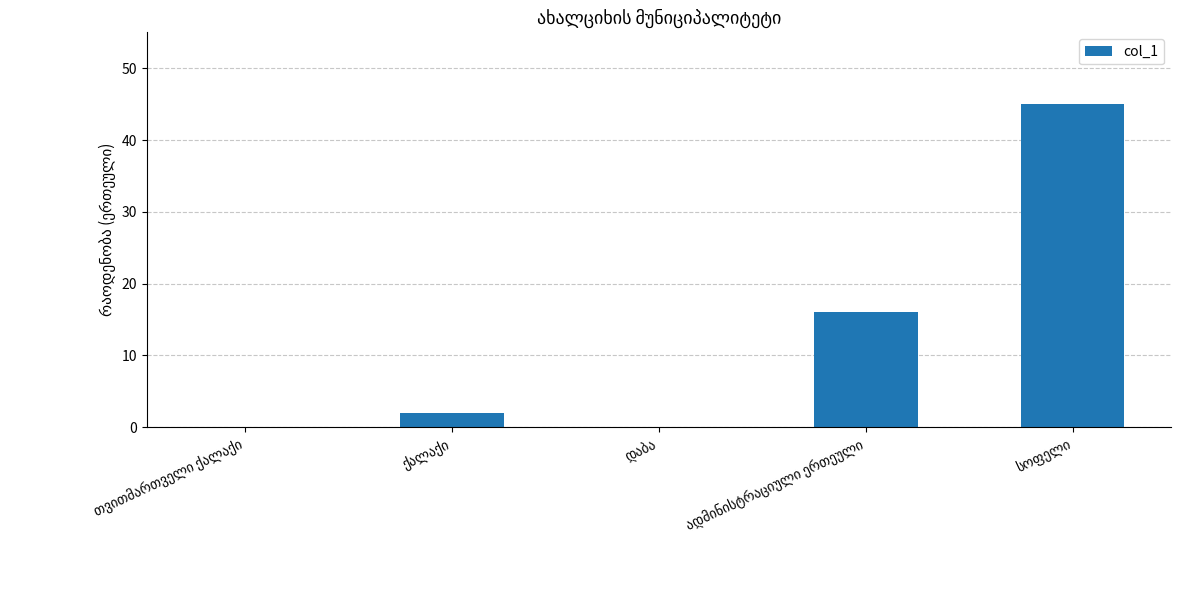

How many distinct data groups are displayed?

1